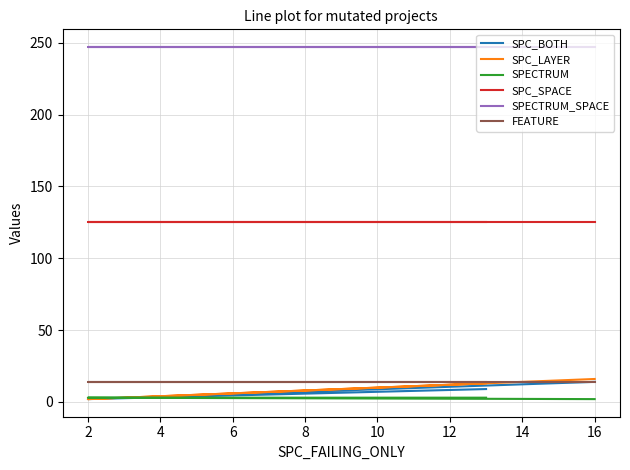

How many data points in SPC_BOTH are above 9?

1